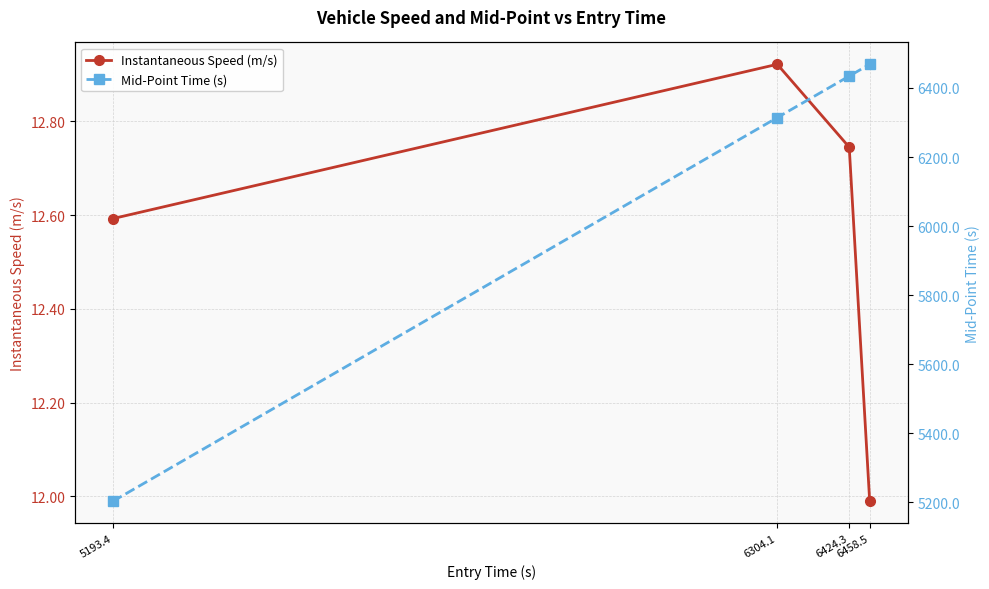

Between 6304.1 and 6424.3, which series saw the biggest shift?

Mid-Point Time (s)